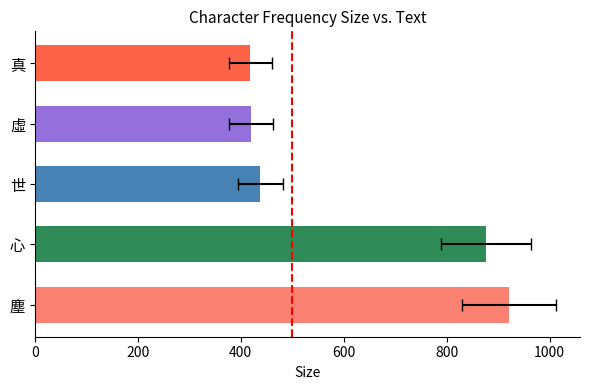

Approximately how many times larger is the value at 塵 compared to 世?

2.1